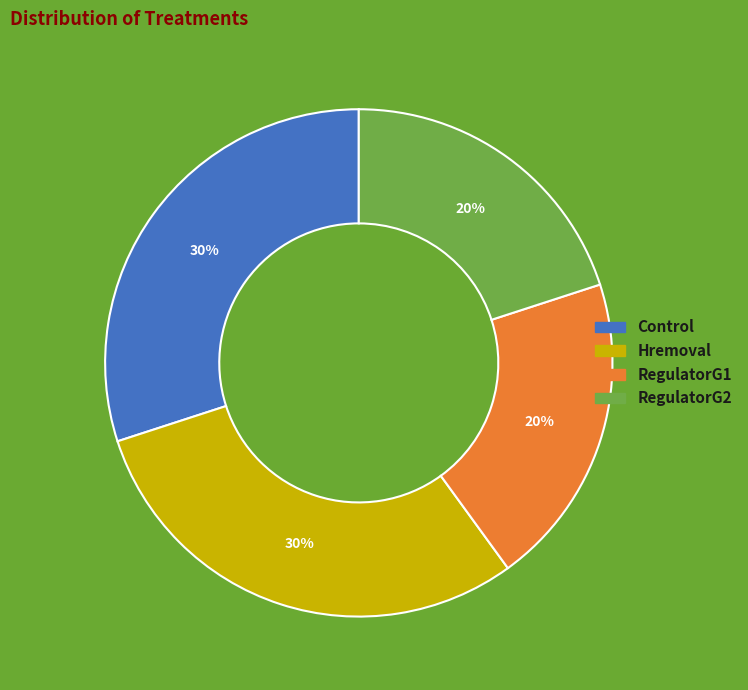

Between RegulatorG1 and Control, which is larger?

Control